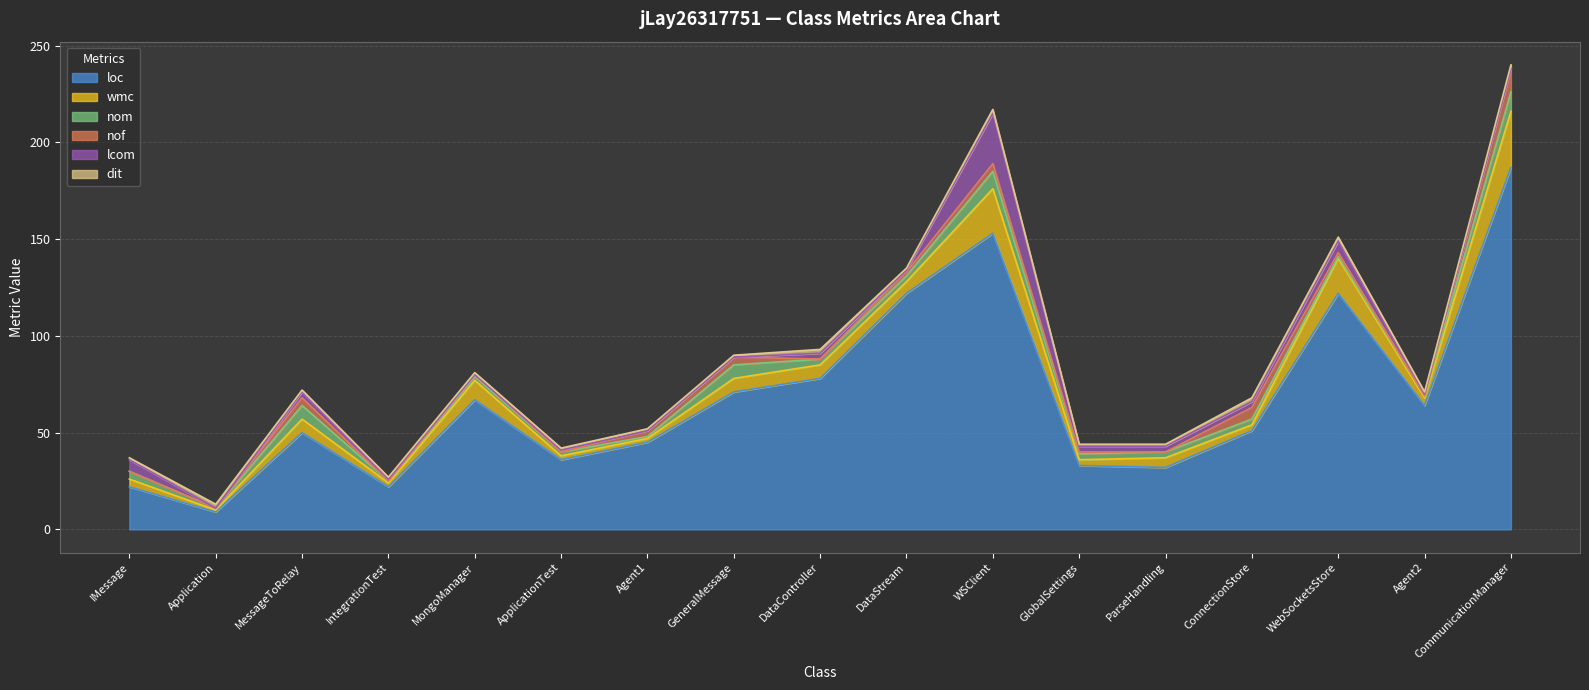

What is the minimum value for loc?

9